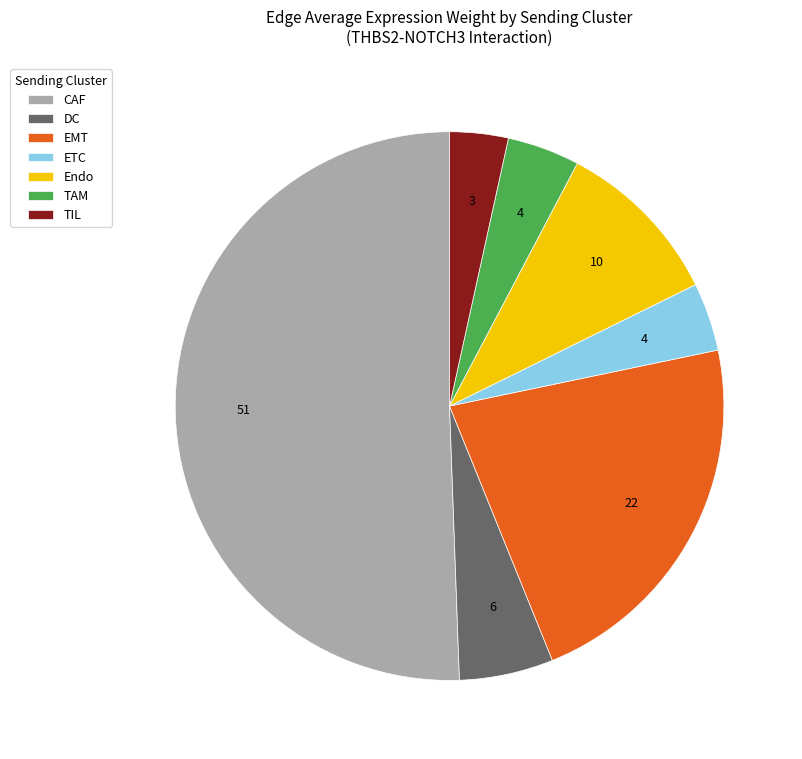

Do CAF and TAM together represent more than half of the pie?

Yes